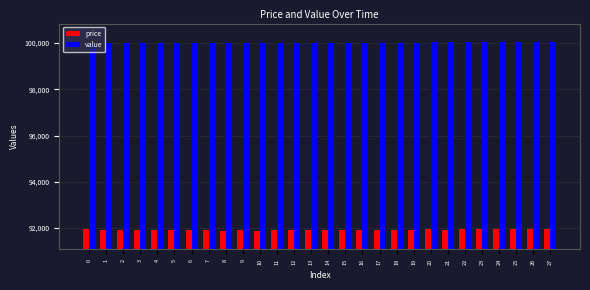

What is the total value across all series at 15?

191919.9